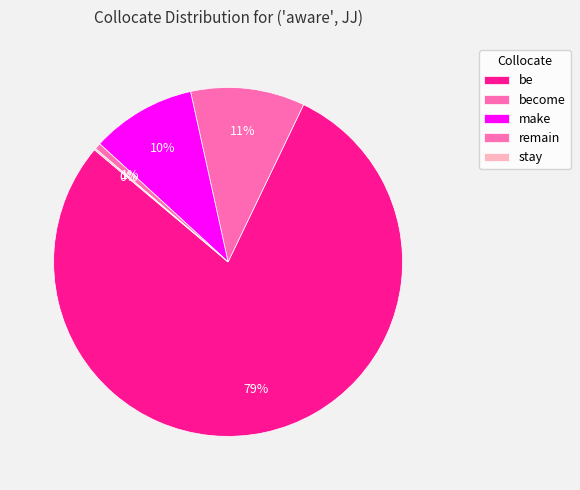

What is the ratio of the value at make to the value at be?

0.1